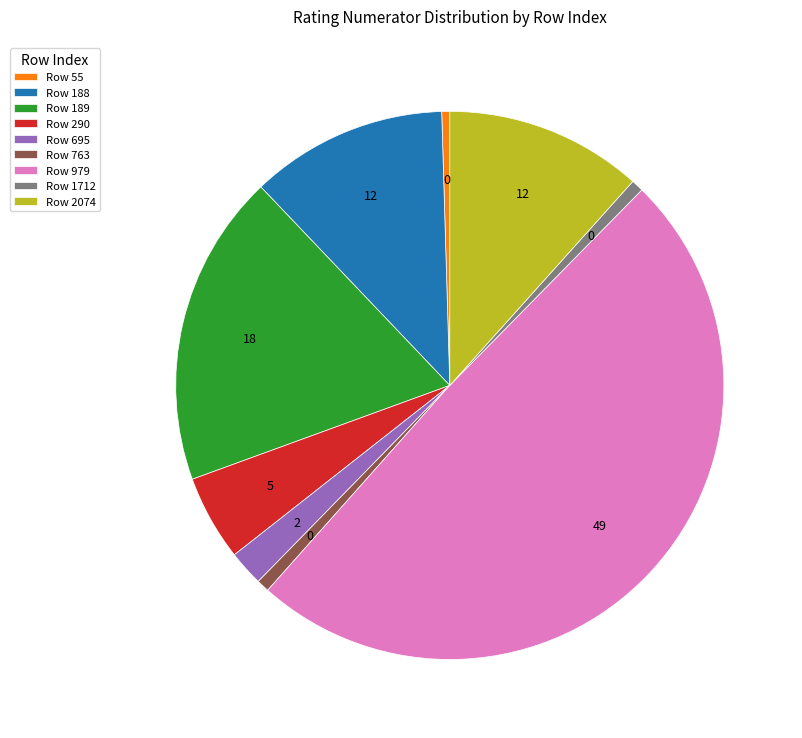

Which has a higher value, Row 189 or Row 55?

Row 189